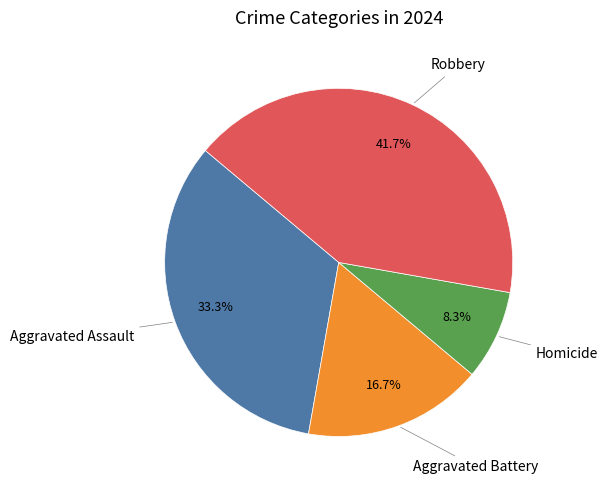

What is the smallest slice in the pie chart?

Homicide